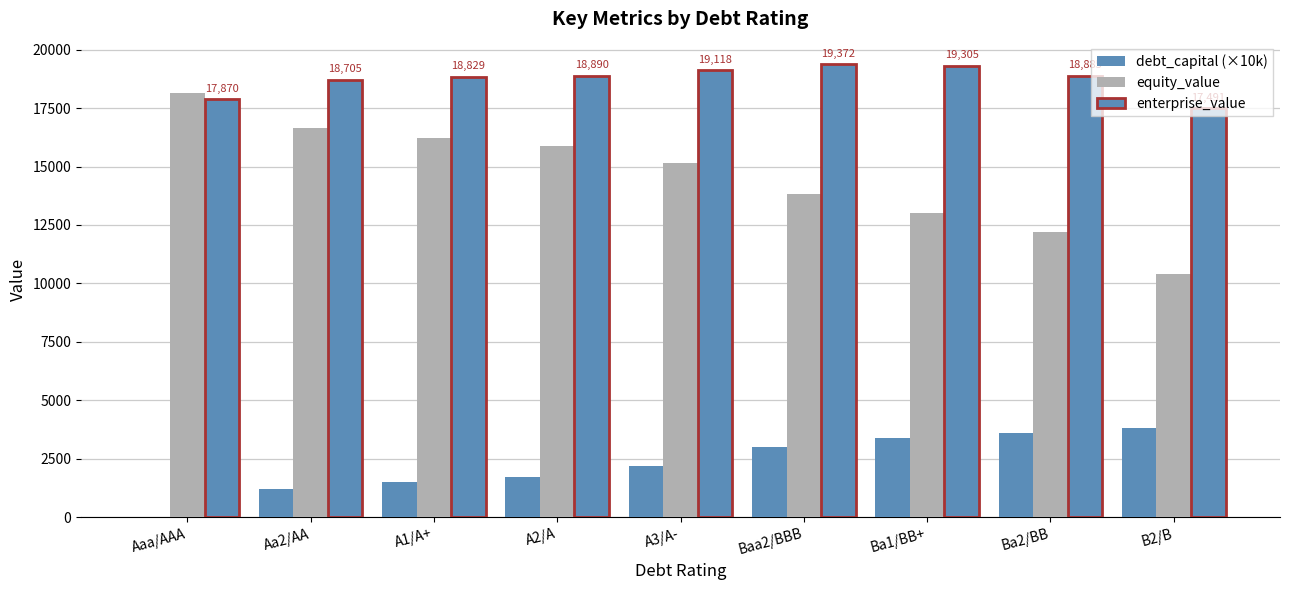

Where is debt_capital (×10k) nearest to the value 1900?

A2/A